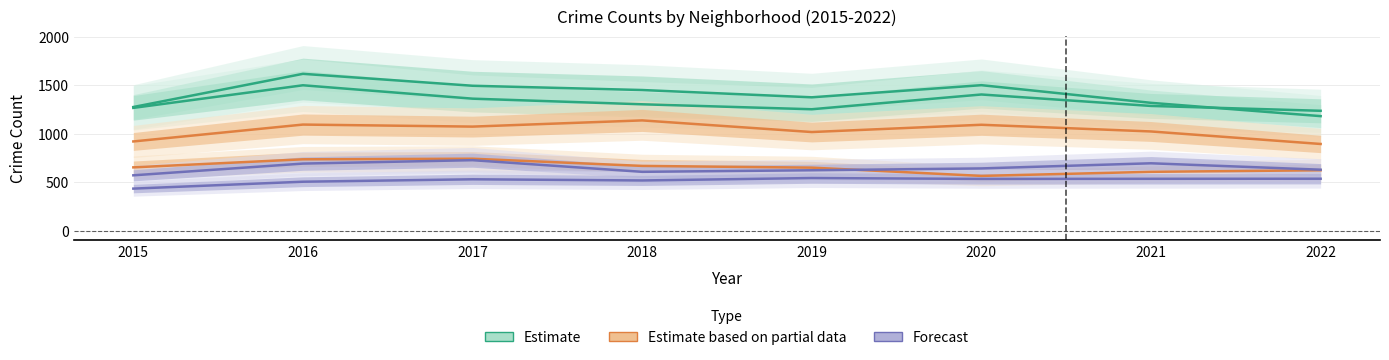

What value does the Grand Crossing series have at 2022?

629